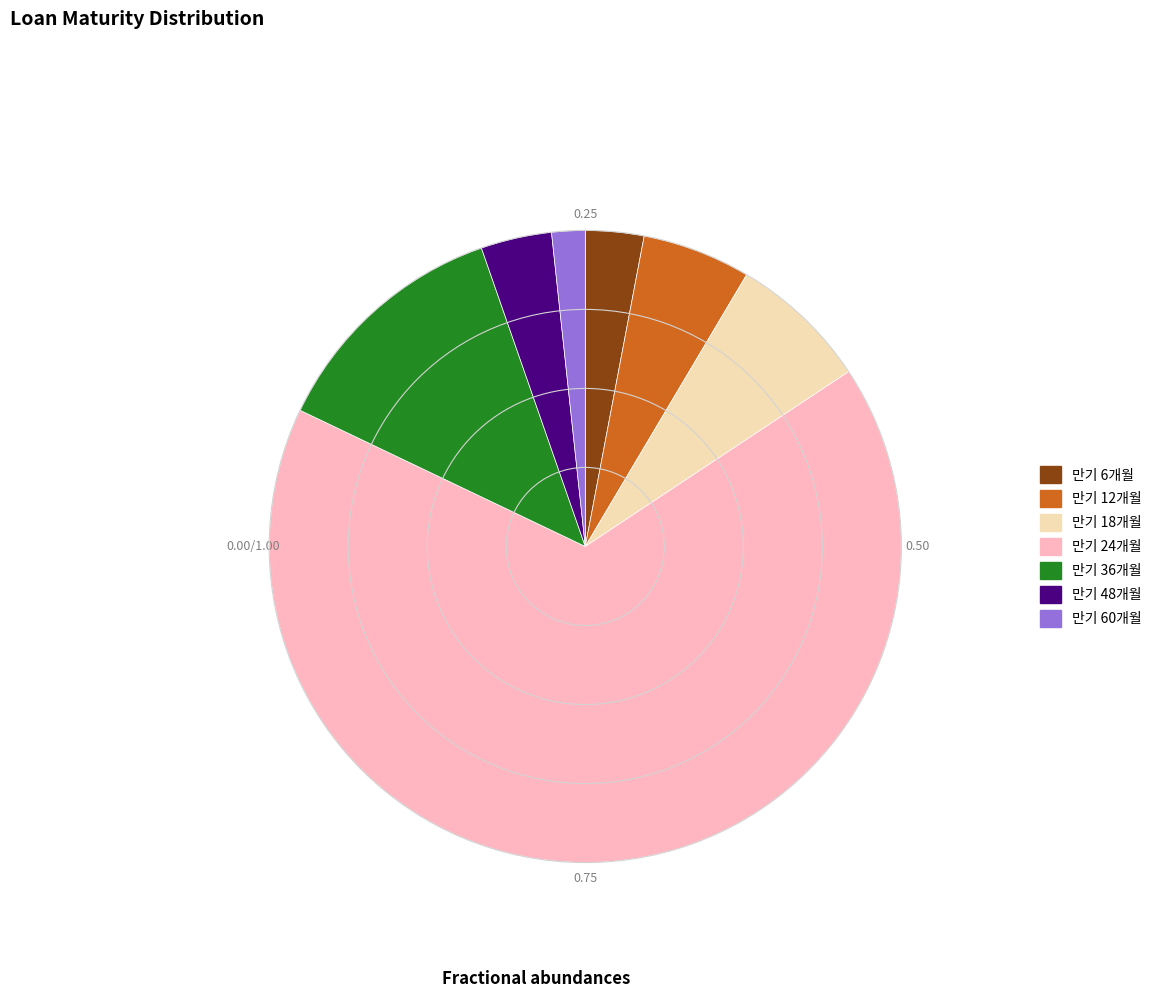

Is there any slice that represents more than half of the pie?

Yes